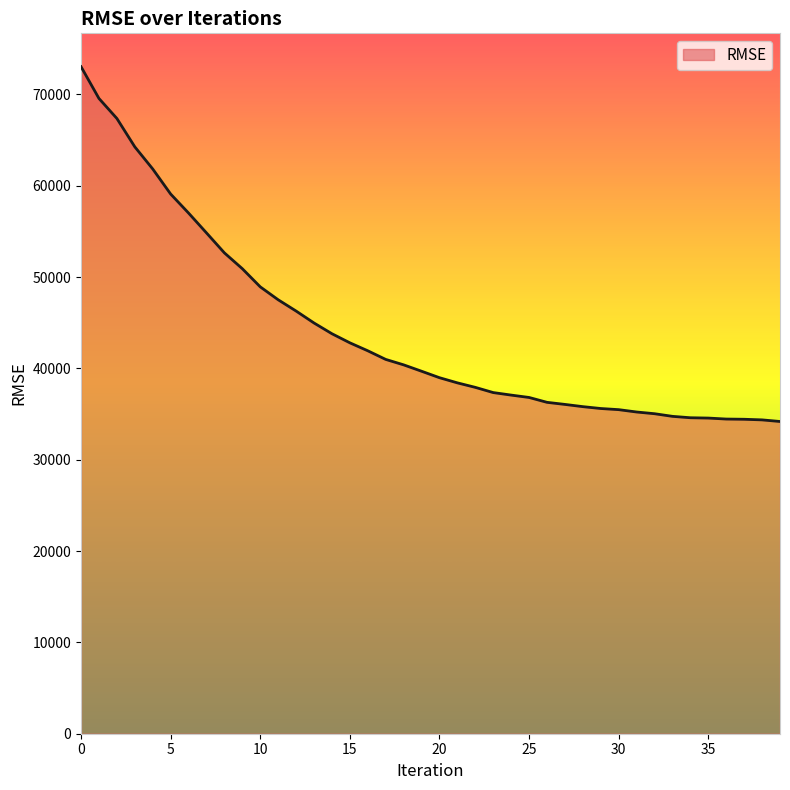

What is the difference between the maximum and minimum values?

38849.1